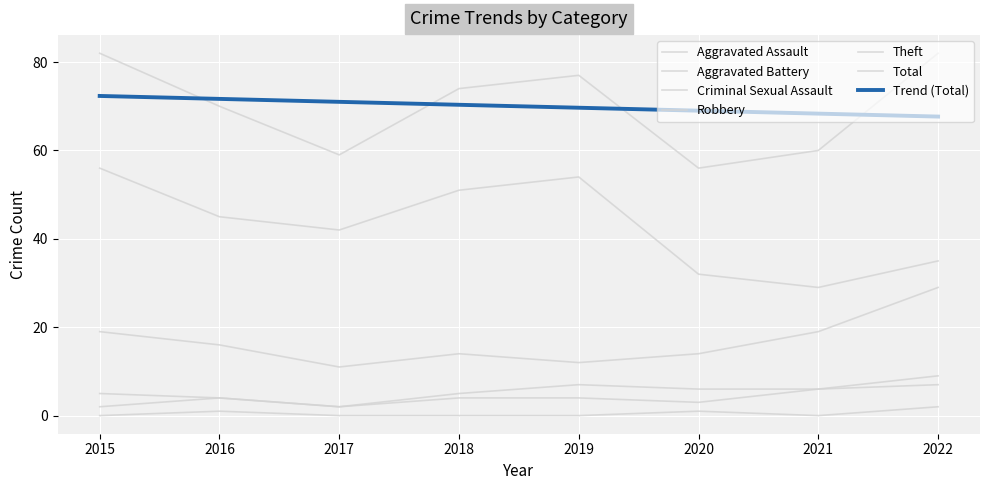

How many interior local peaks does the Theft series have?

1